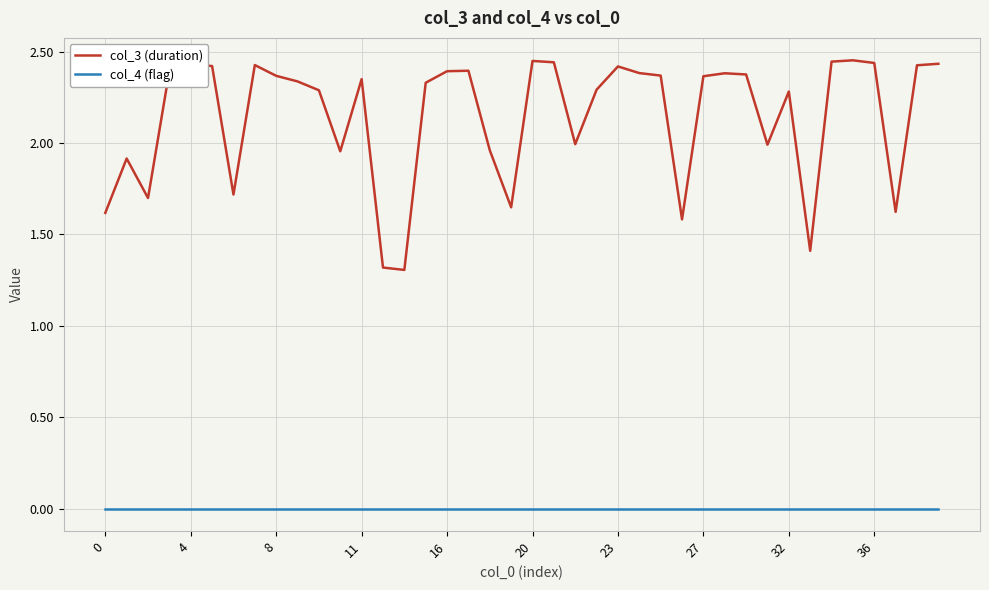

List the series in order of their overall mean, highest first.

col_3 (duration), col_4 (flag)